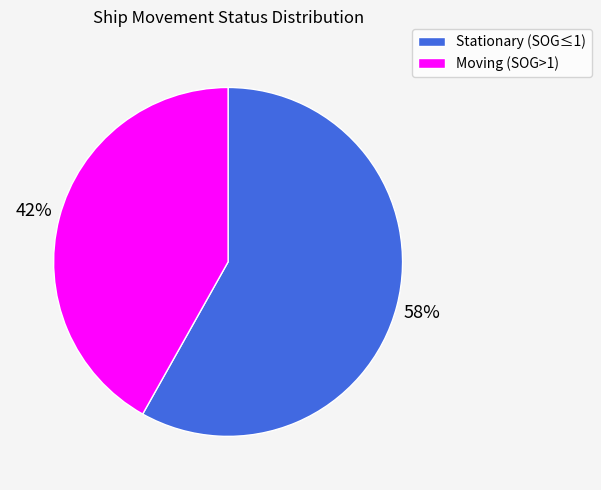

To the nearest percent, what is the average slice percentage?

50%